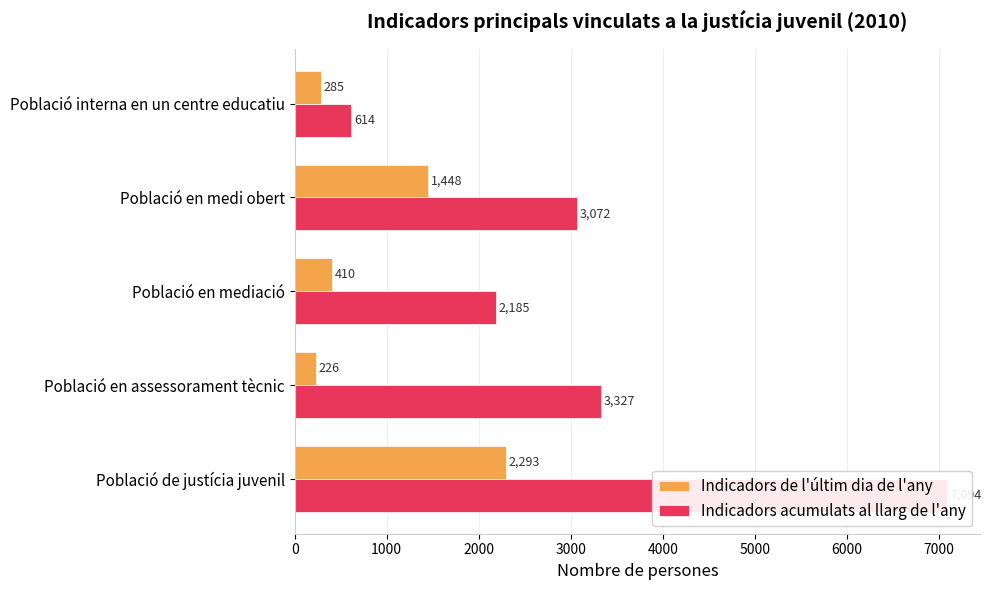

Is it true that Indicadors de l'últim dia de l'any equals 226 at Població en assessorament tècnic?

True